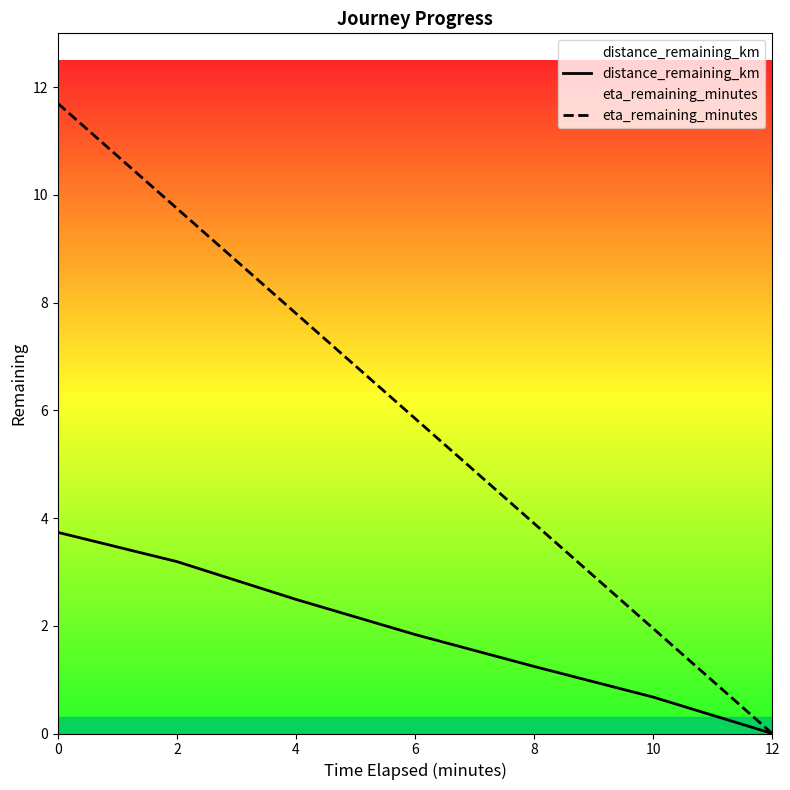

Does the chart have visible grid lines?

No